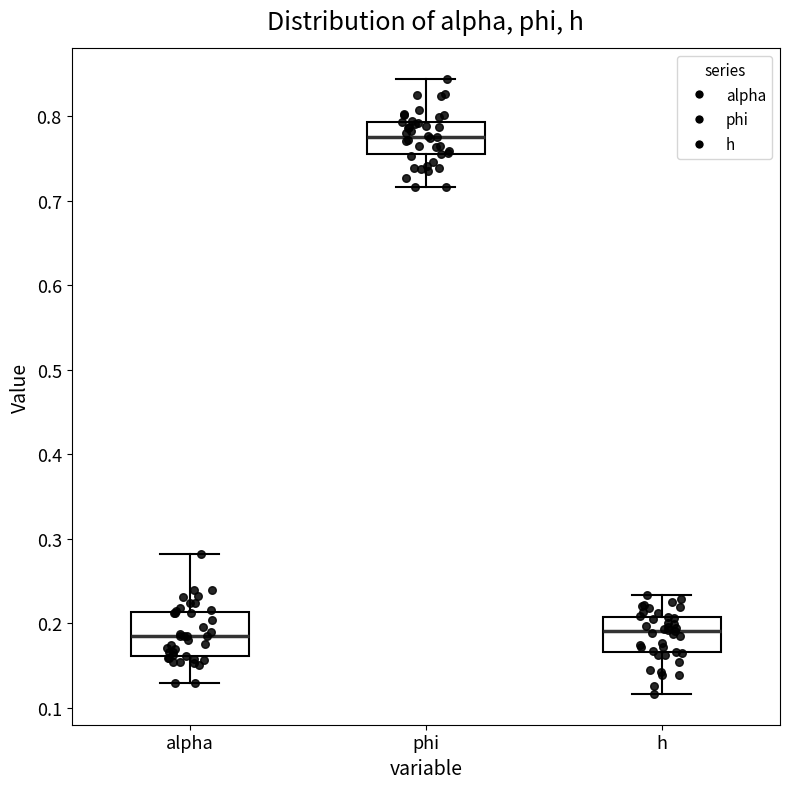

Reading left to right, transcribe this box plot: for each box, give where its median line is, the range the box spans, and where its two whiskers end, as read against the y-axis. The values are not printed on the chart, so give them approximately, as read against the axis.

alpha: median 0.18, box 0.16 to 0.21, whiskers 0.13 to 0.28
phi: median 0.78, box 0.75 to 0.79, whiskers 0.72 to 0.84
h: median 0.19, box 0.17 to 0.21, whiskers 0.12 to 0.23